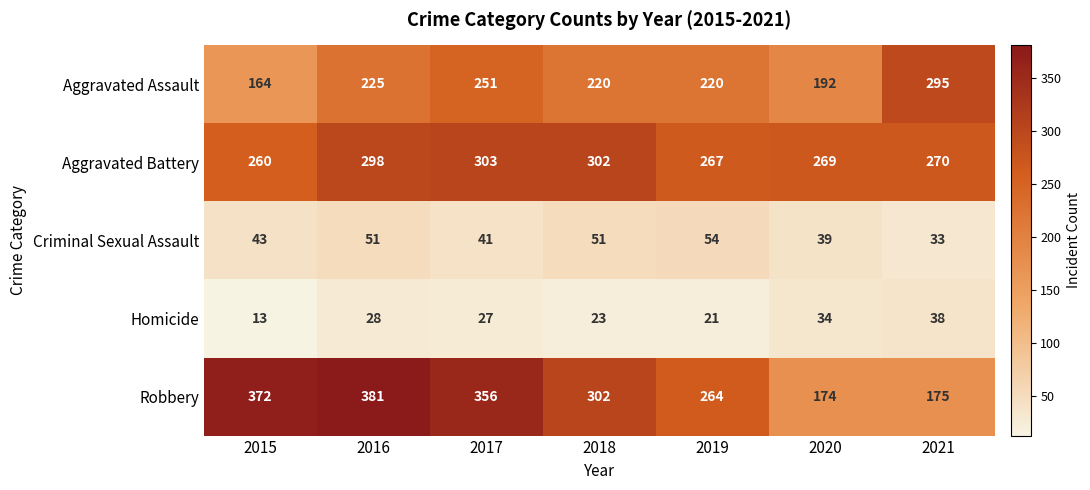

What is the approximate value of Aggravated Battery at 2020, to the nearest 5?

270